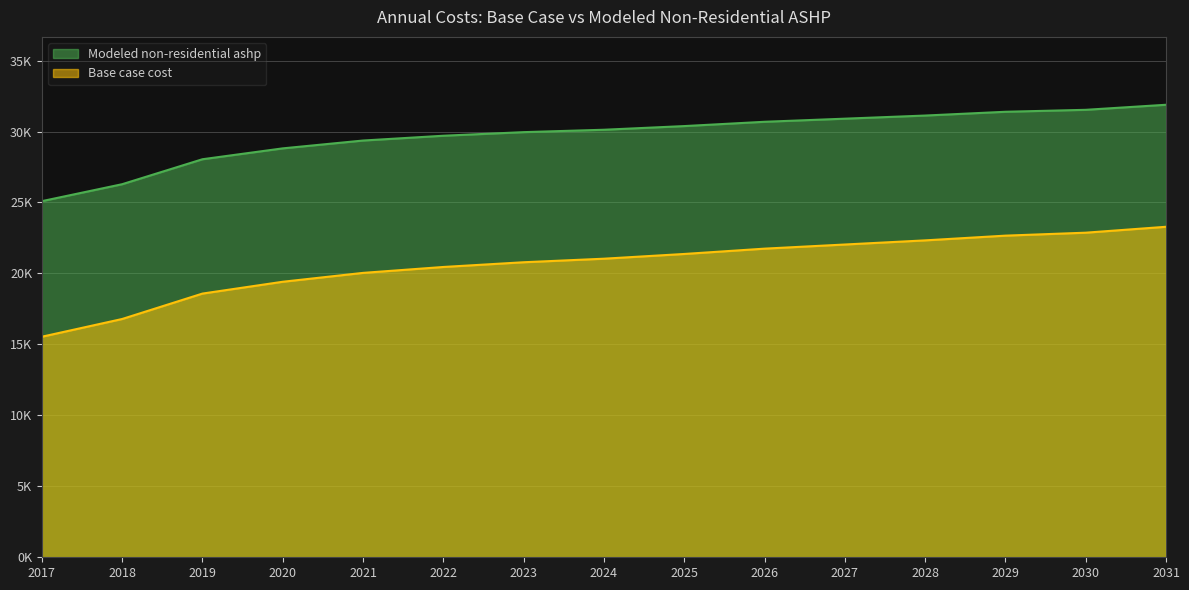

What is the lowest value of the Modeled non-residential ashp series?

25094.1